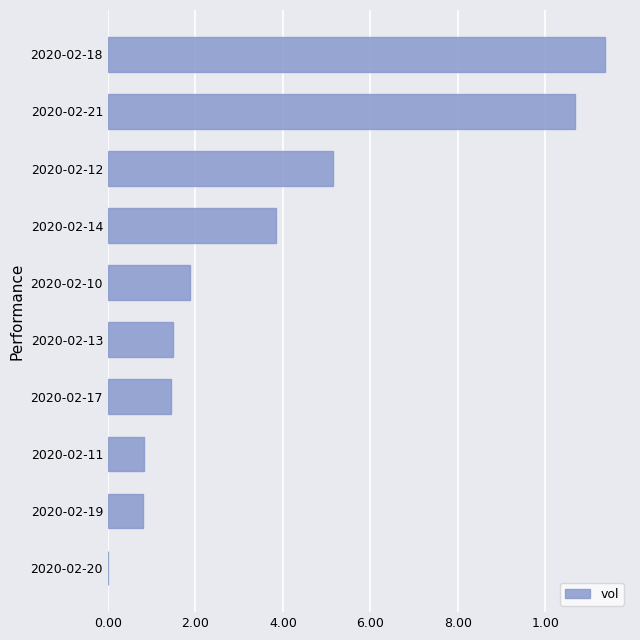

Are the bars horizontal?

Yes